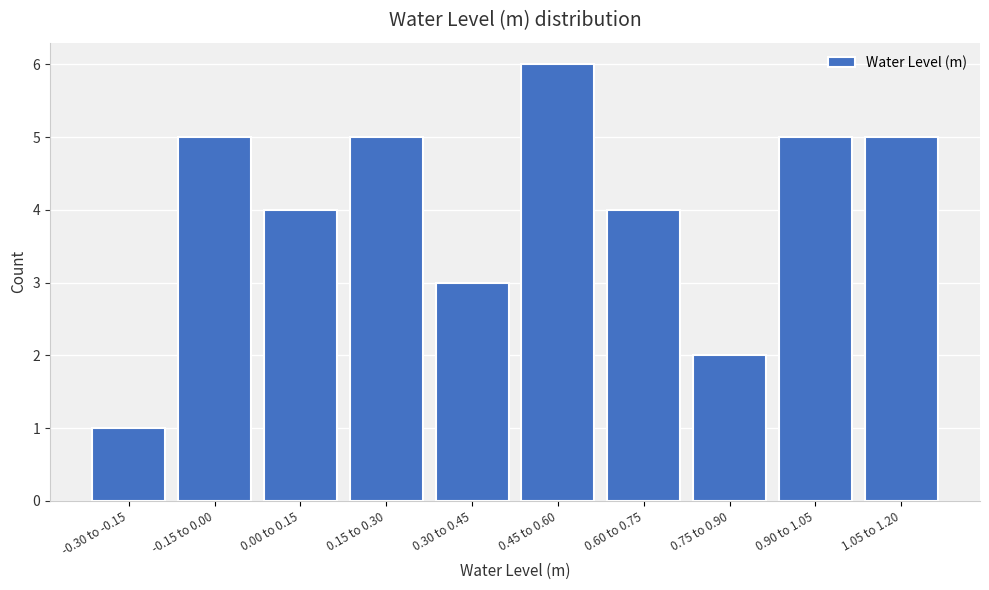

Reading right to left, extract all data points from this chart.

1.05 to 1.20=5	0.90 to 1.05=5	0.75 to 0.90=2	0.60 to 0.75=4	0.45 to 0.60=6	0.30 to 0.45=3	0.15 to 0.30=5	0.00 to 0.15=4	-0.15 to 0.00=5	-0.30 to -0.15=1